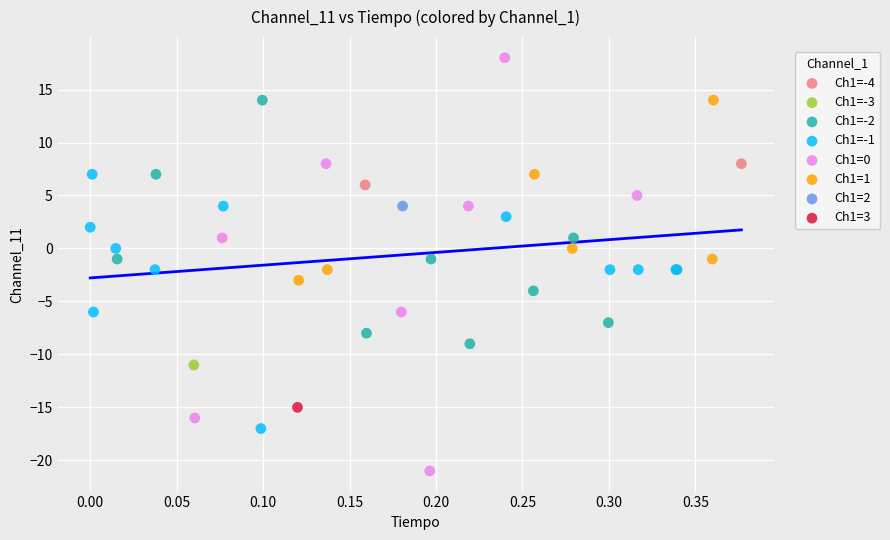

Which series contains the lowest Y value?

Ch1=0